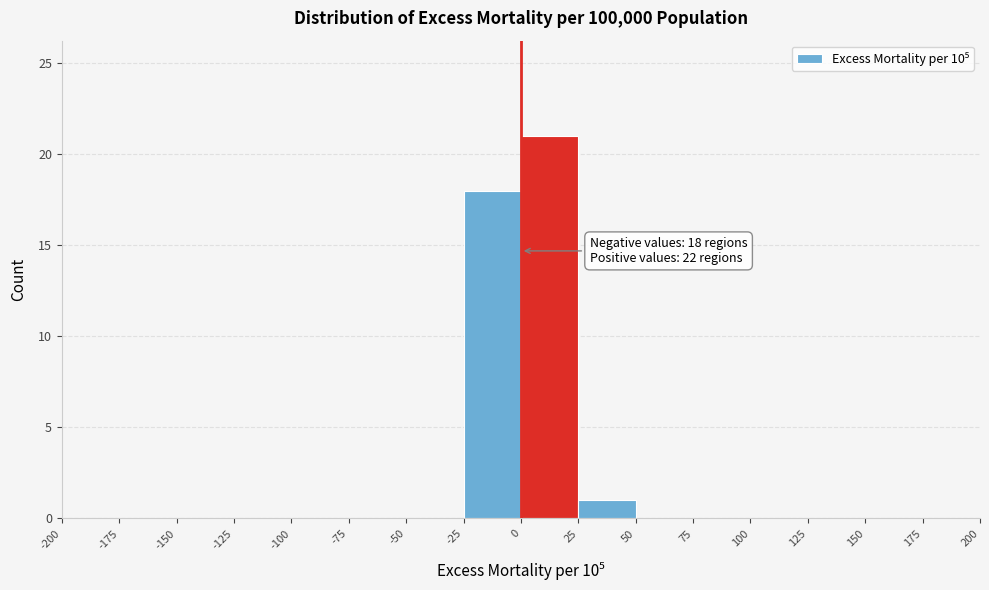

Which range on the x-axis has the tallest bar?

0 to 25